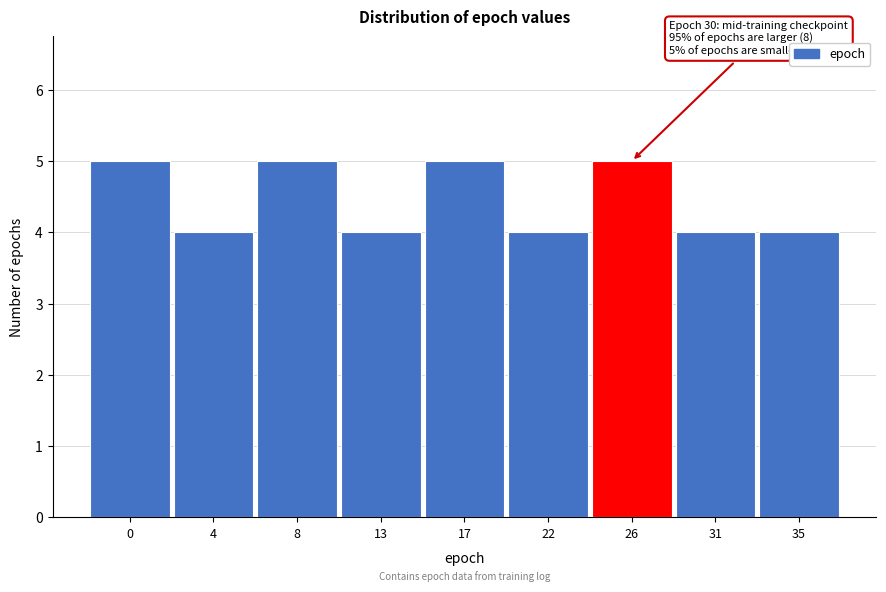

Reading left to right, transcribe all the data shown in this chart.

5	4	5	4	5	4	5	4	4